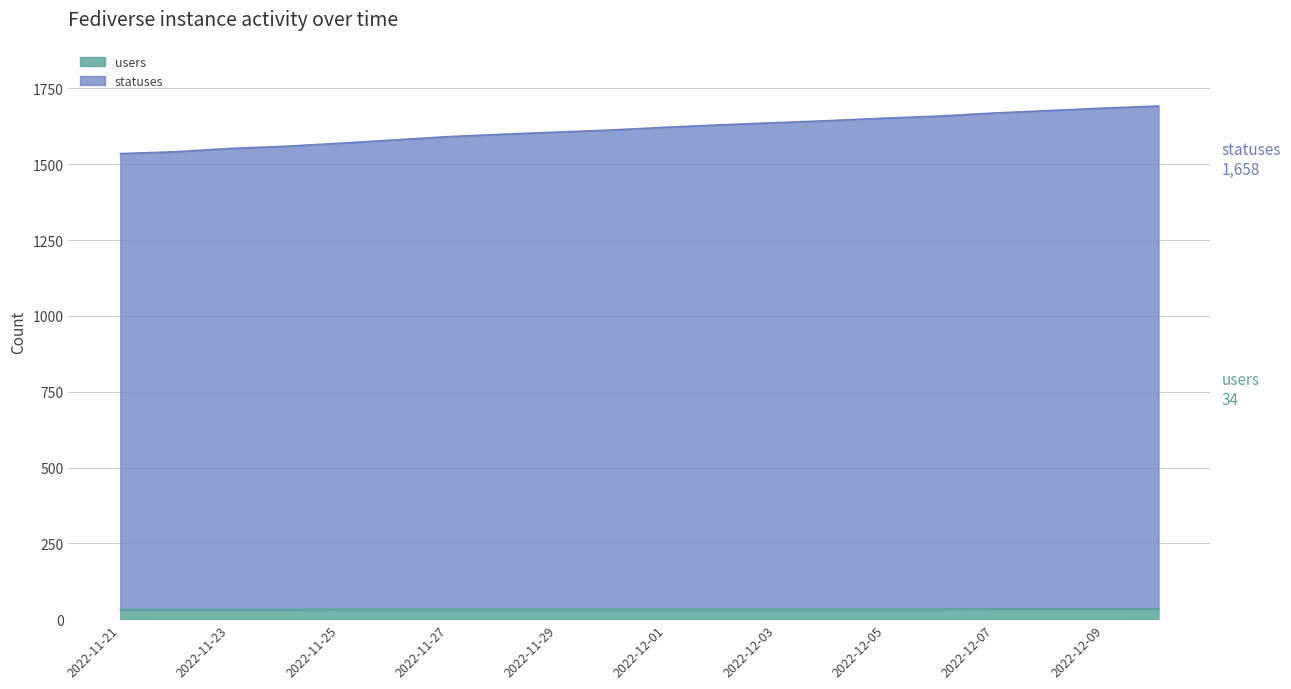

What is the label of the 9th point from the left?

2022-11-29